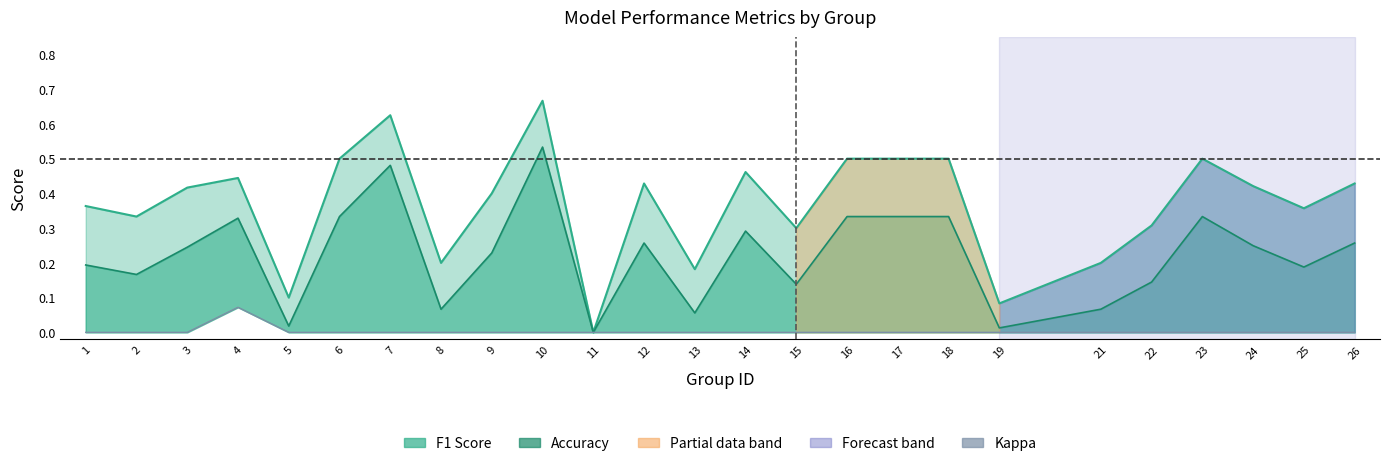

What is the value of the accuracy line point at the 21st from the left?

0.3